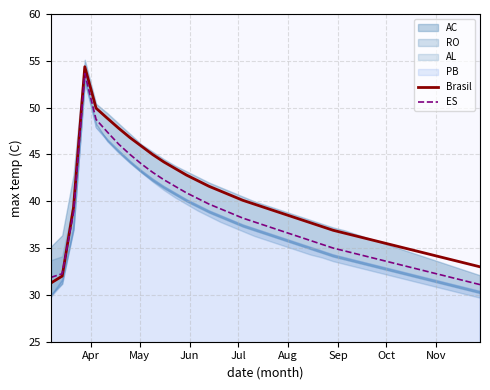

How many data points in Brasil are above 38?

21